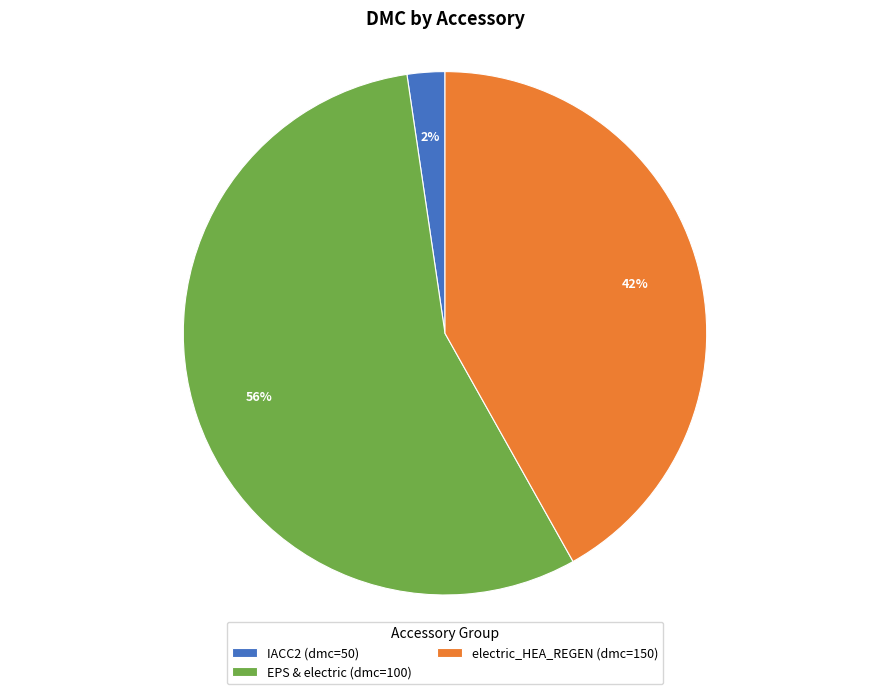

Which has a higher value, EPS & electric (dmc=100) or IACC2 (dmc=50)?

EPS & electric (dmc=100)